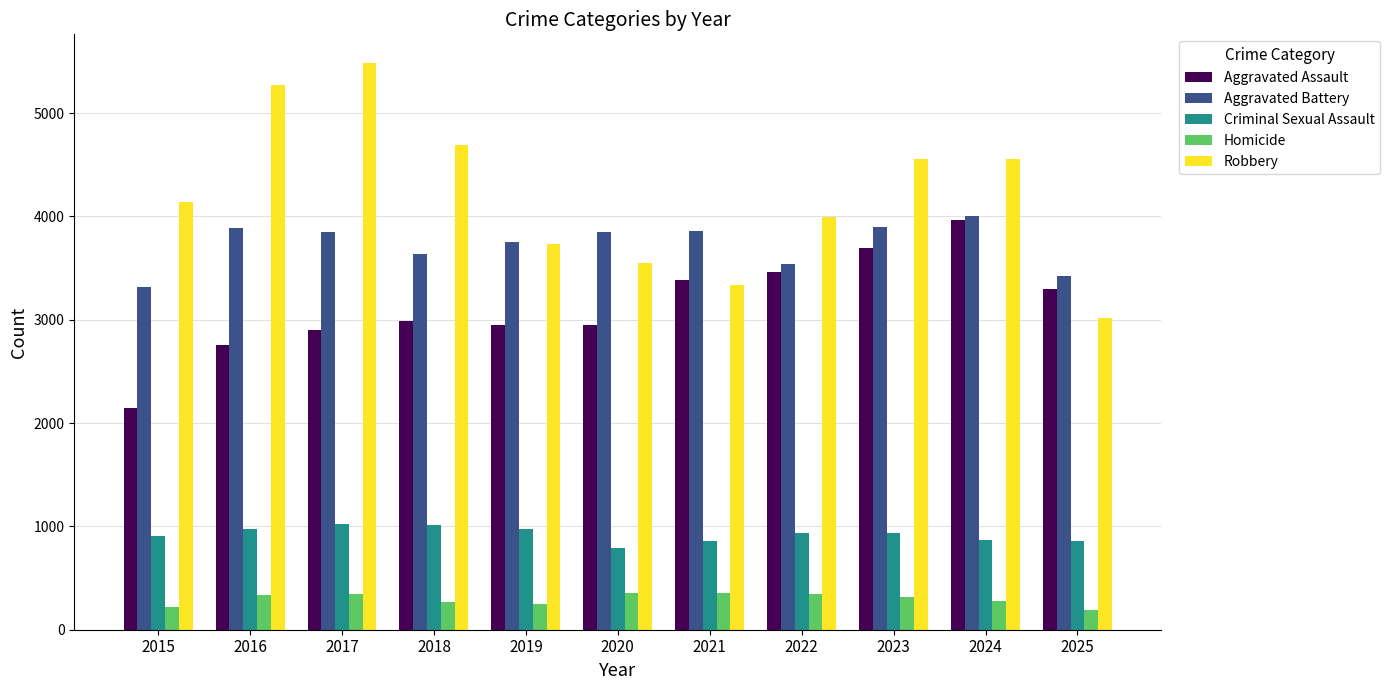

At 2020, list the series in order from smallest to largest.

Homicide, Criminal Sexual Assault, Aggravated Assault, Robbery, Aggravated Battery